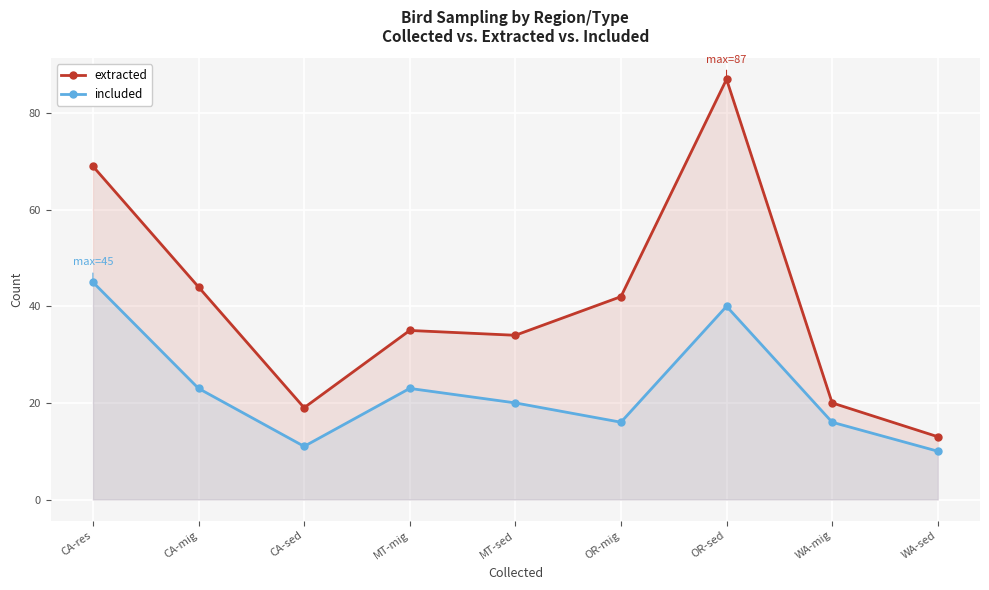

True or false: included has more than 1 points higher than both neighbors.

True